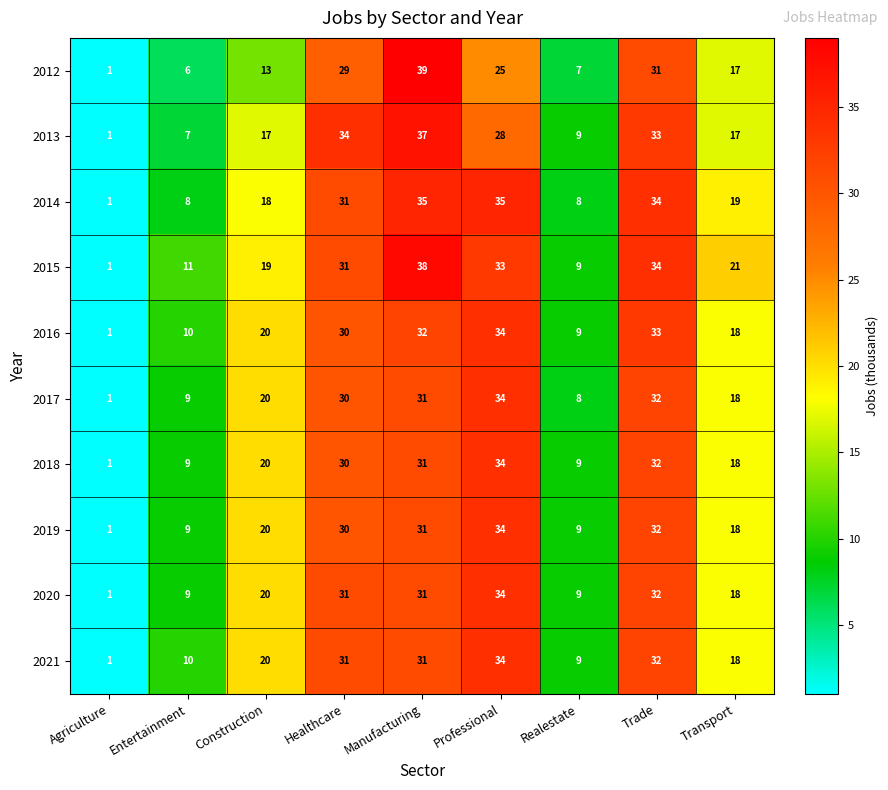

Which series has the largest total across all categories?

2015